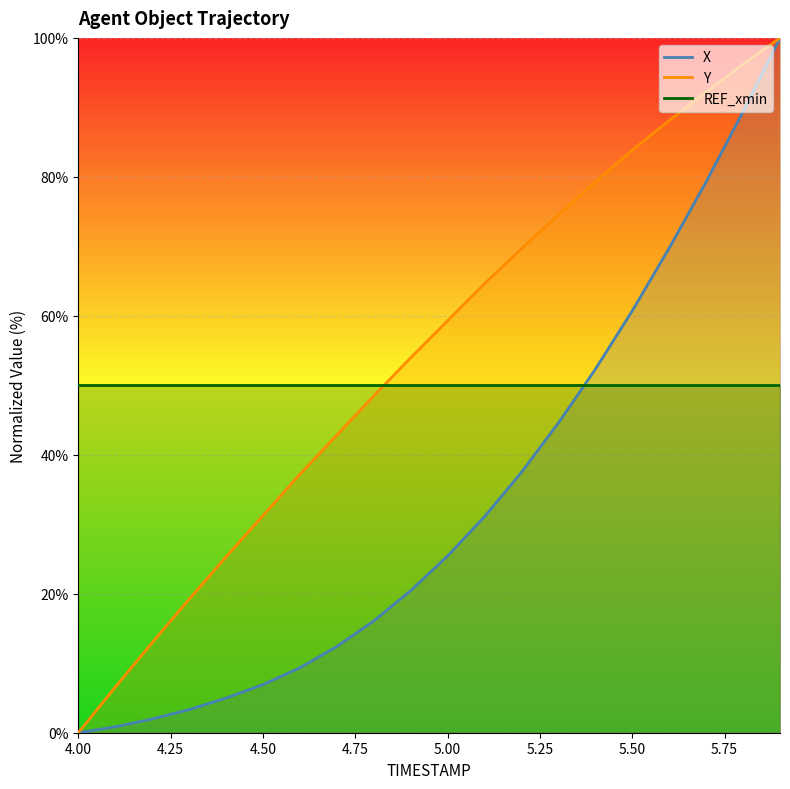

What is the label of the 10th point from the left?

4.9